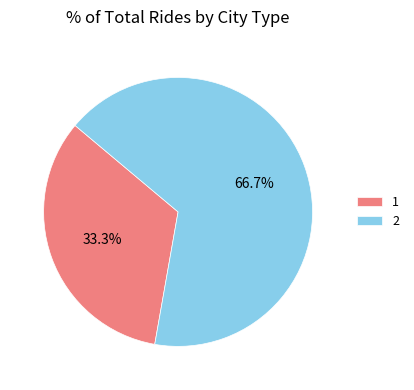

Approximately how many times larger is the value at 2 compared to 1?

2.0